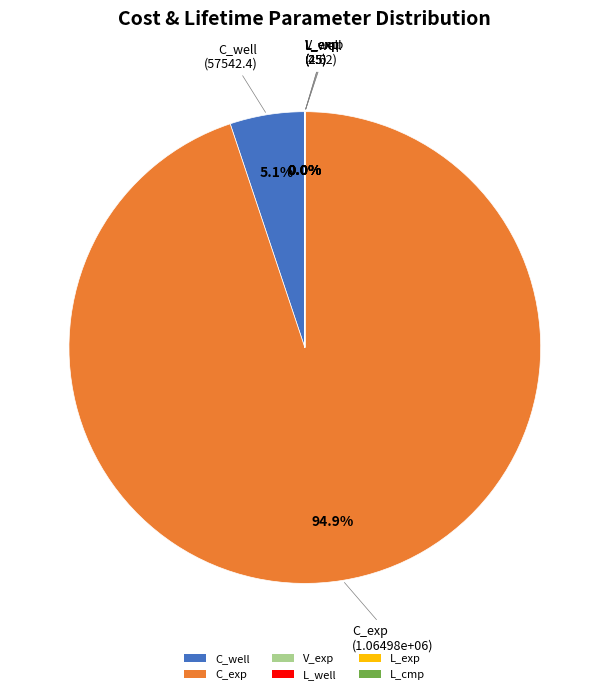

Which category has the biggest portion of the pie?

C_exp